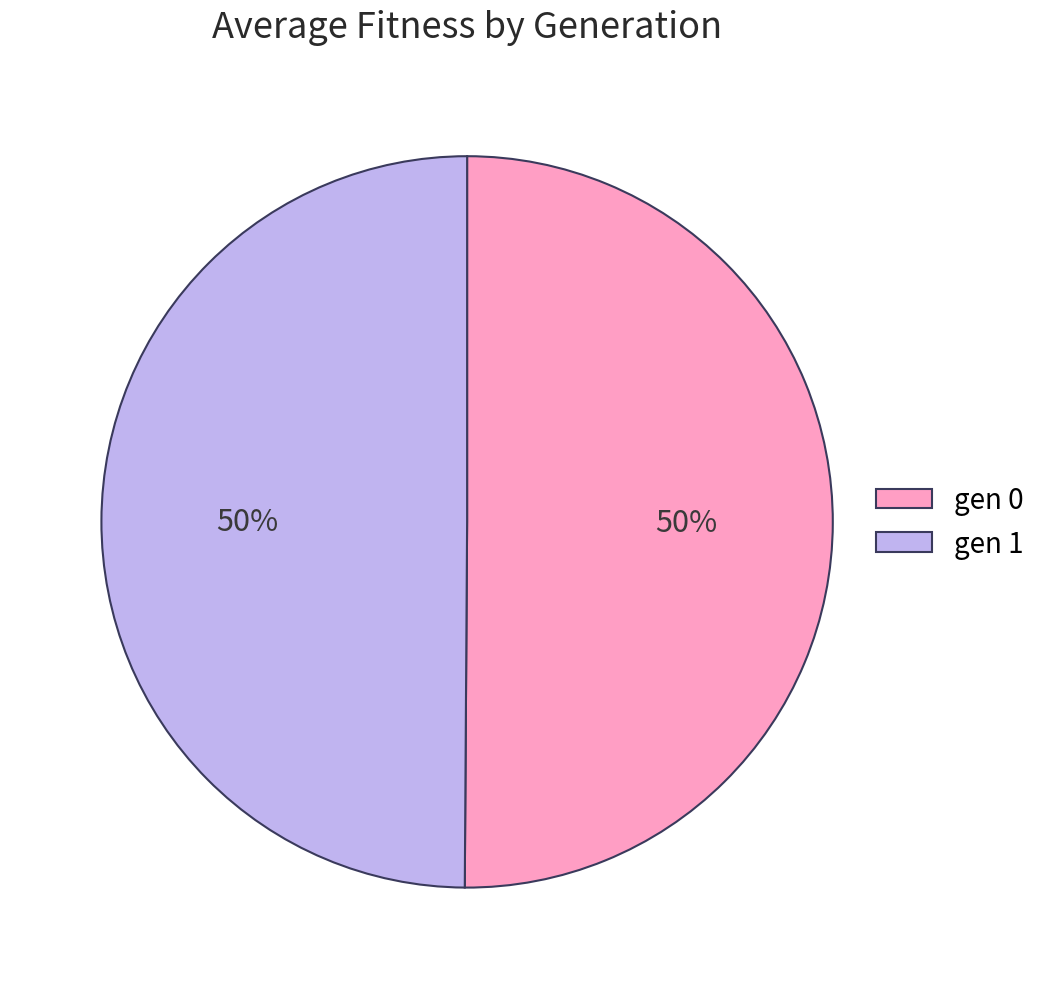

To the nearest percent, what is the combined percentage of gen 0 and gen 1?

100%